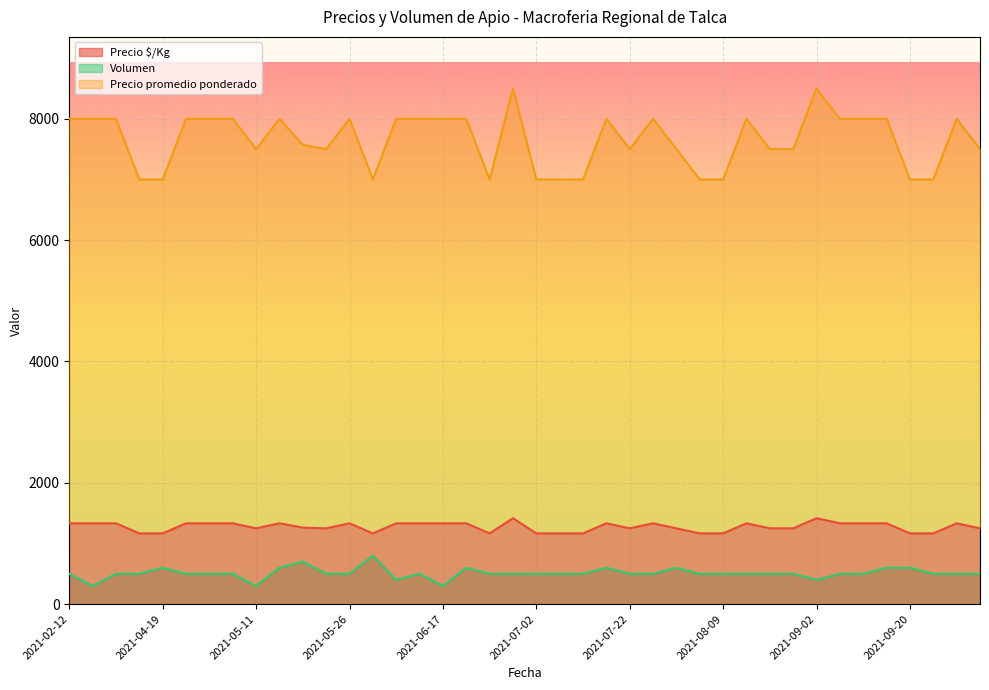

What is the sum of all Precio promedio ponderado values?

306071